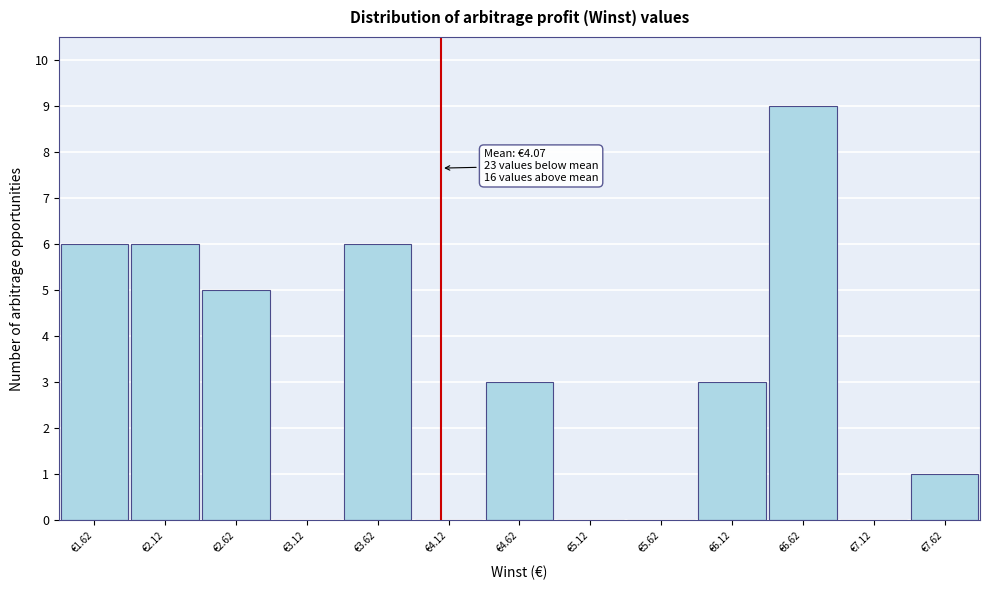

Over which range of the x-axis is the bar tallest?

6.37 to 6.87